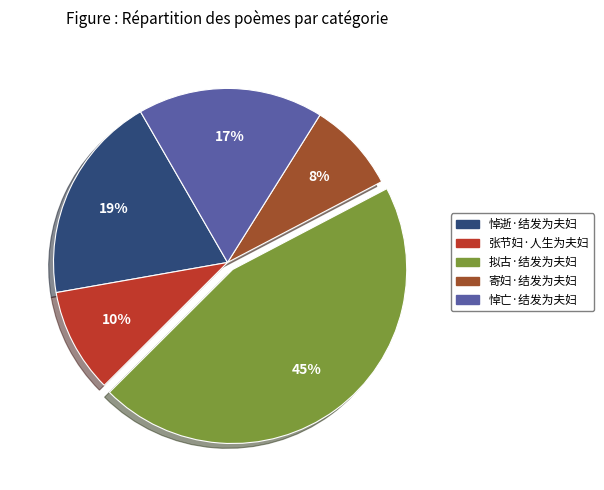

Is it true that 张节妇·人生为夫妇 is 2% of the pie?

False